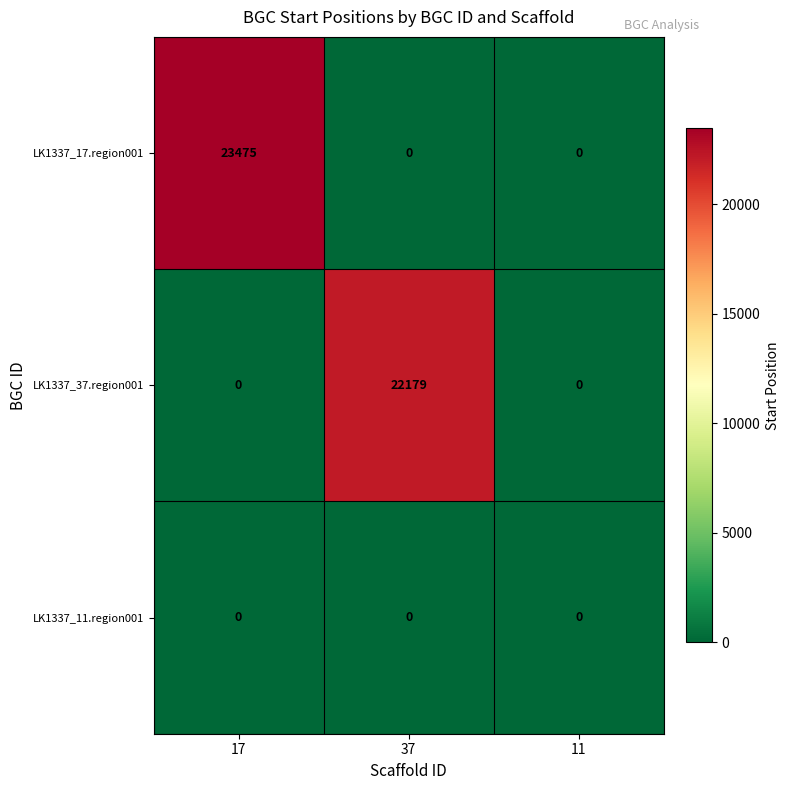

What is the difference between the highest and lowest values at 17?

23475